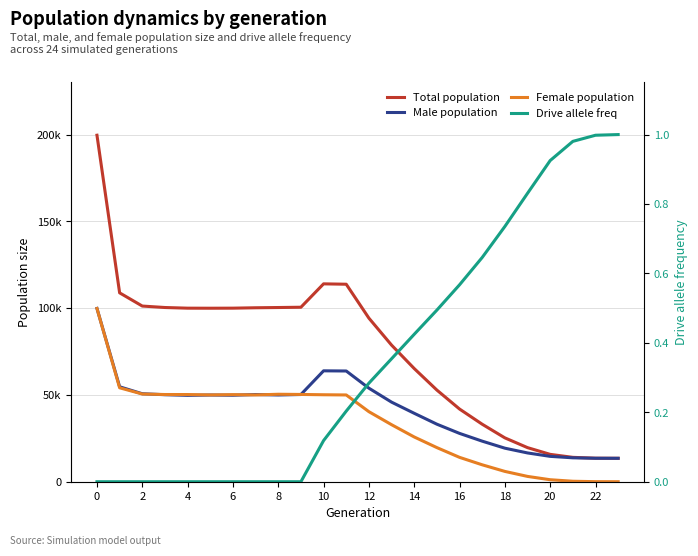

Between 4 and 19, which is larger?

4